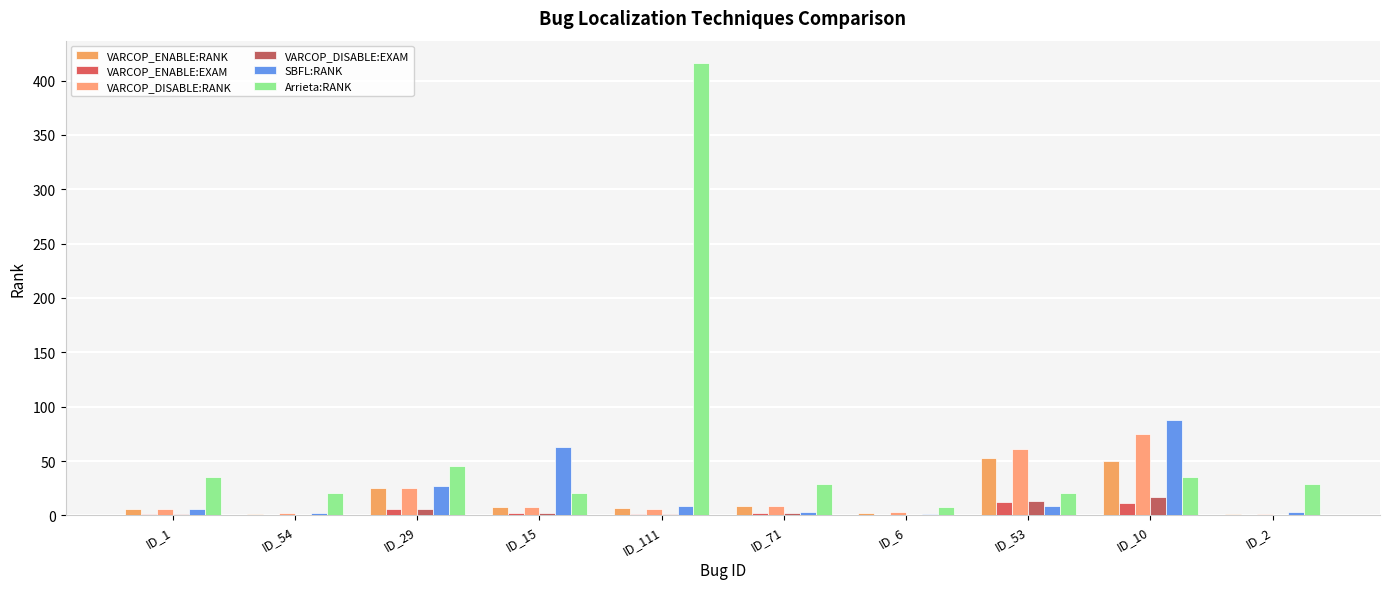

The VARCOP_ENABLE:EXAM series shows 18.1 at ID_53. True or false?

False